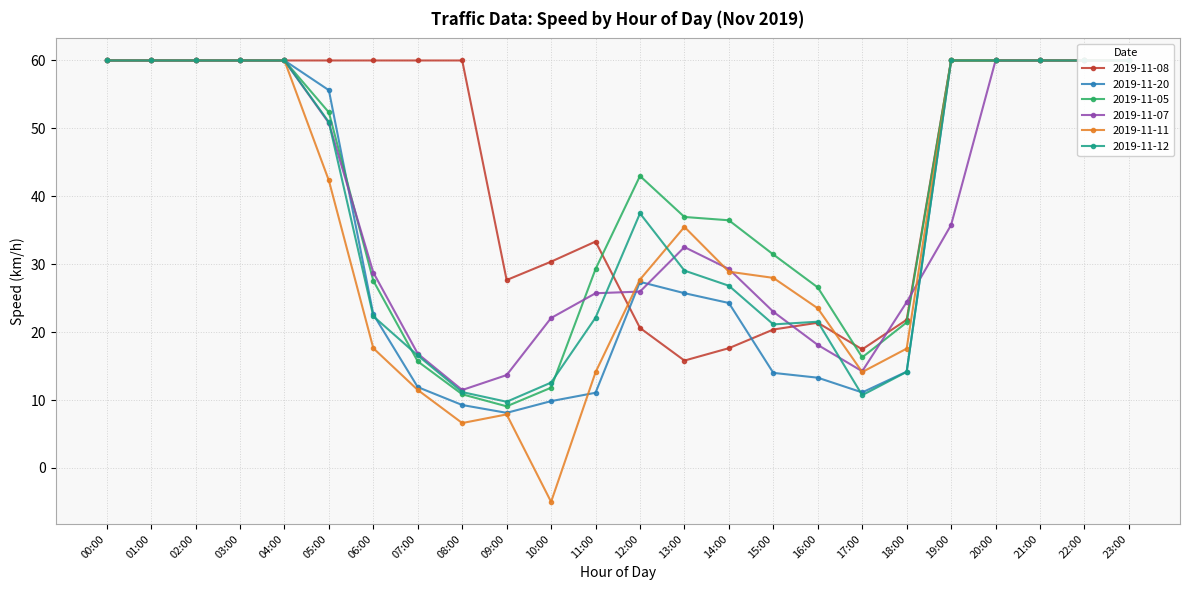

What is the difference between the second highest and minimum values in the 2019-11-11 series?

65.0